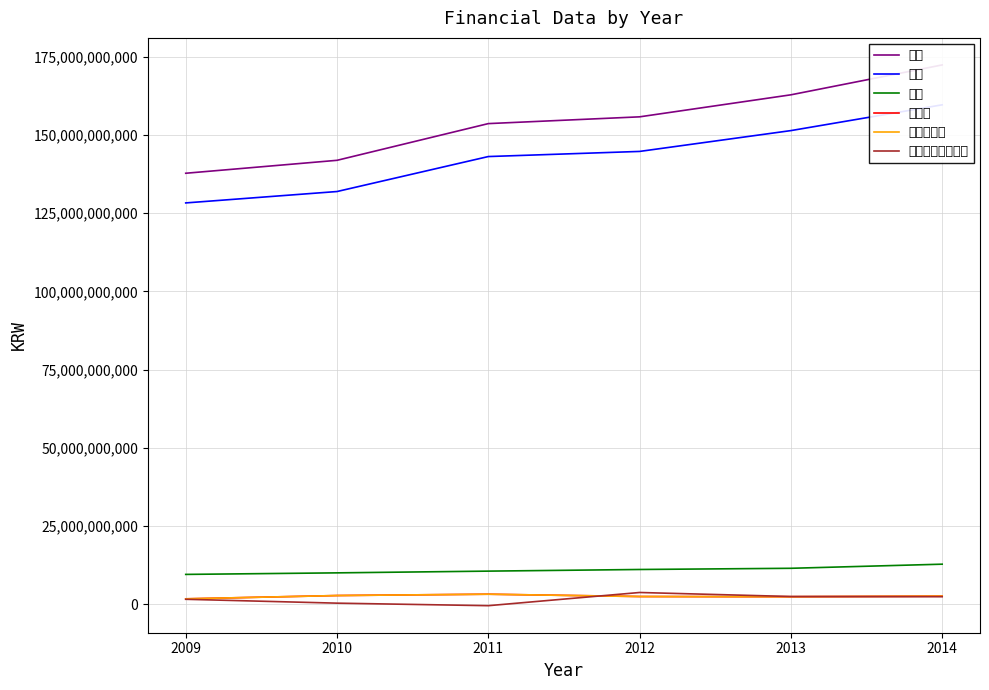

True or false: 매출액 and 부채 cross at least once.

False